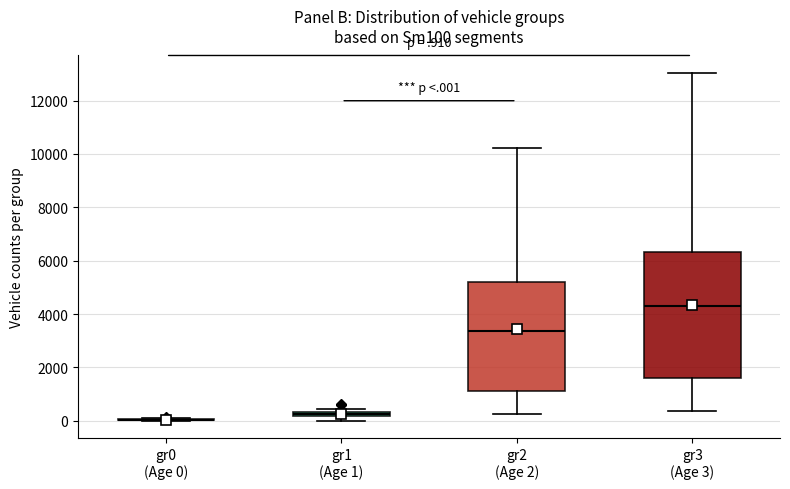

Comparing the boxes themselves (not the whiskers), which one is the tallest?

gr3 (Age 3)